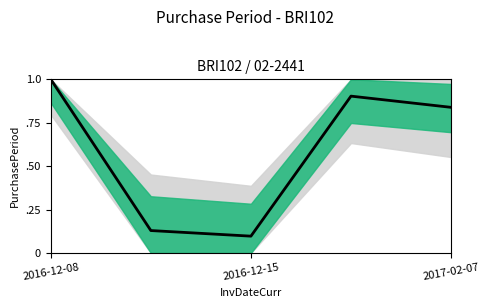

What is the value of the 3rd point from the left?

0.1